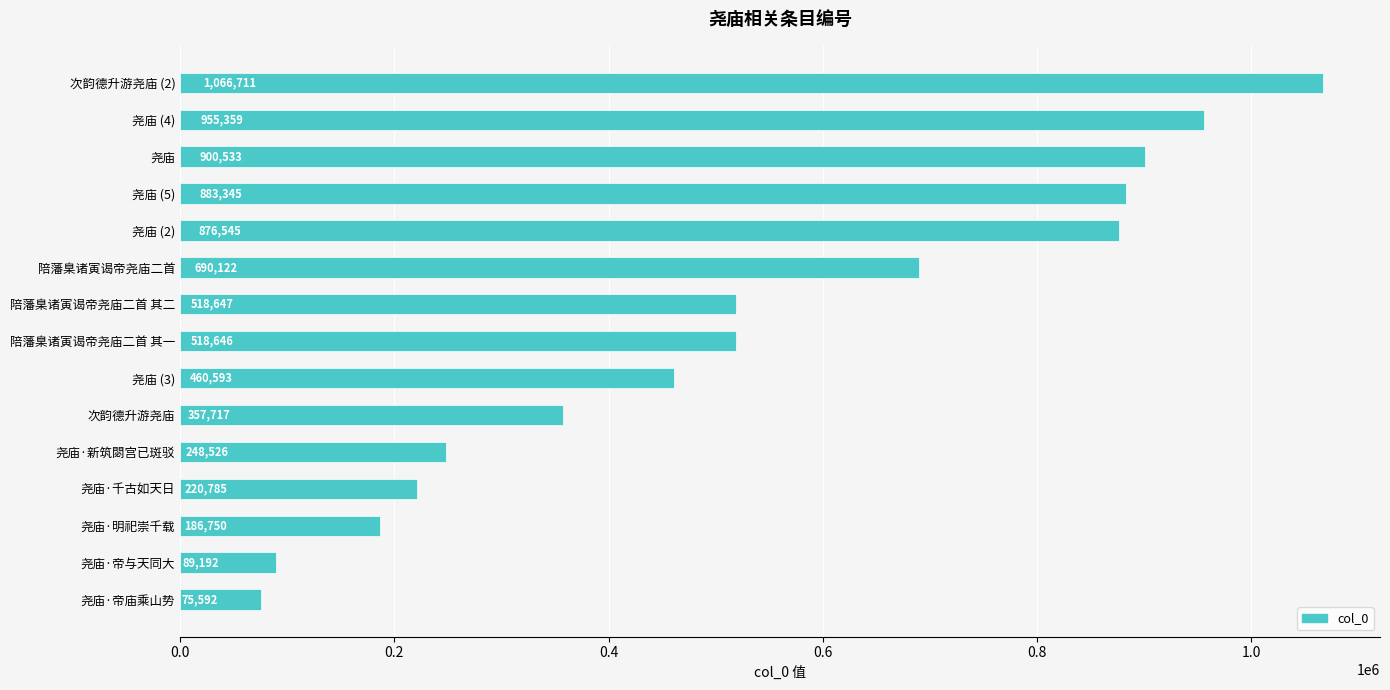

Approximately how many times larger is the value at 尧庙·新筑閟宫已斑驳 compared to 陪藩臬诸寅谒帝尧庙二首 其一?

0.5